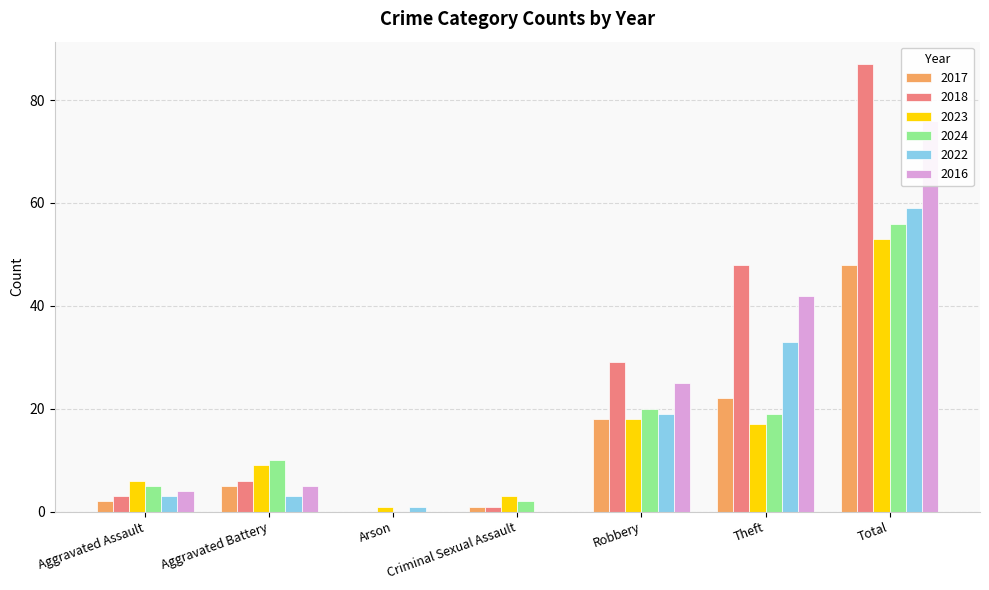

Which has a higher value, Theft or Robbery?

Theft